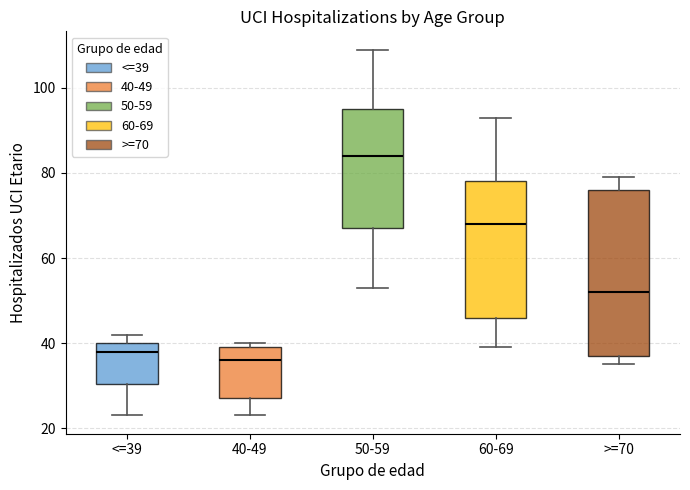

Which box has the highest median line?

50-59